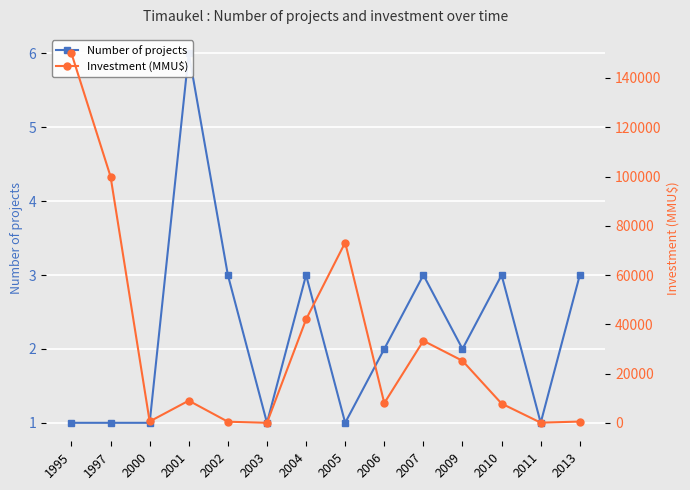

Where does the Investment (MMU$) series first go above 9000?

1995